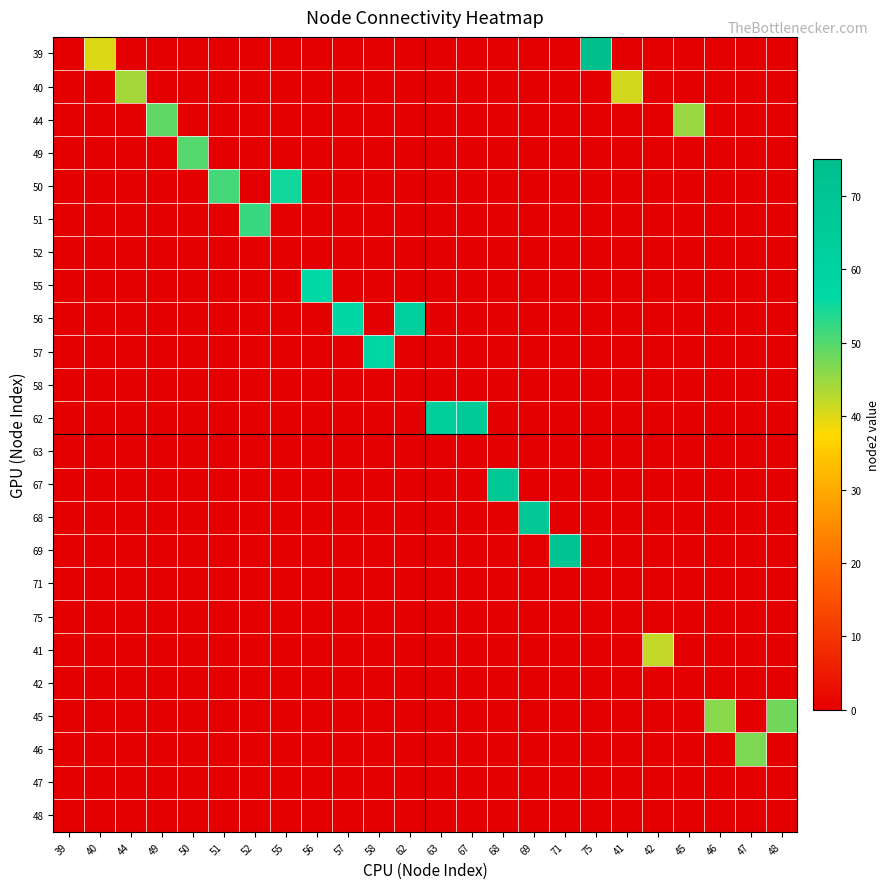

Reading left to right, extract all data points from this chart.

39: 39=0	40=40	44=0	49=0	50=0	51=0	52=0	55=0	56=0	57=0	58=0	62=0	63=0	67=0	68=0	69=0	71=0	75=75	41=0	42=0	45=0	46=0	47=0	48=0
40: 39=0	40=0	44=44	49=0	50=0	51=0	52=0	55=0	56=0	57=0	58=0	62=0	63=0	67=0	68=0	69=0	71=0	75=0	41=41	42=0	45=0	46=0	47=0	48=0
44: 39=0	40=0	44=0	49=49	50=0	51=0	52=0	55=0	56=0	57=0	58=0	62=0	63=0	67=0	68=0	69=0	71=0	75=0	41=0	42=0	45=45	46=0	47=0	48=0
49: 39=0	40=0	44=0	49=0	50=50	51=0	52=0	55=0	56=0	57=0	58=0	62=0	63=0	67=0	68=0	69=0	71=0	75=0	41=0	42=0	45=0	46=0	47=0	48=0
50: 39=0	40=0	44=0	49=0	50=0	51=51	52=0	55=55	56=0	57=0	58=0	62=0	63=0	67=0	68=0	69=0	71=0	75=0	41=0	42=0	45=0	46=0	47=0	48=0
51: 39=0	40=0	44=0	49=0	50=0	51=0	52=52	55=0	56=0	57=0	58=0	62=0	63=0	67=0	68=0	69=0	71=0	75=0	41=0	42=0	45=0	46=0	47=0	48=0
52: 39=0	40=0	44=0	49=0	50=0	51=0	52=0	55=0	56=0	57=0	58=0	62=0	63=0	67=0	68=0	69=0	71=0	75=0	41=0	42=0	45=0	46=0	47=0	48=0
55: 39=0	40=0	44=0	49=0	50=0	51=0	52=0	55=0	56=56	57=0	58=0	62=0	63=0	67=0	68=0	69=0	71=0	75=0	41=0	42=0	45=0	46=0	47=0	48=0
56: 39=0	40=0	44=0	49=0	50=0	51=0	52=0	55=0	56=0	57=57	58=0	62=62	63=0	67=0	68=0	69=0	71=0	75=0	41=0	42=0	45=0	46=0	47=0	48=0
57: 39=0	40=0	44=0	49=0	50=0	51=0	52=0	55=0	56=0	57=0	58=58	62=0	63=0	67=0	68=0	69=0	71=0	75=0	41=0	42=0	45=0	46=0	47=0	48=0
58: 39=0	40=0	44=0	49=0	50=0	51=0	52=0	55=0	56=0	57=0	58=0	62=0	63=0	67=0	68=0	69=0	71=0	75=0	41=0	42=0	45=0	46=0	47=0	48=0
62: 39=0	40=0	44=0	49=0	50=0	51=0	52=0	55=0	56=0	57=0	58=0	62=0	63=63	67=67	68=0	69=0	71=0	75=0	41=0	42=0	45=0	46=0	47=0	48=0
63: 39=0	40=0	44=0	49=0	50=0	51=0	52=0	55=0	56=0	57=0	58=0	62=0	63=0	67=0	68=0	69=0	71=0	75=0	41=0	42=0	45=0	46=0	47=0	48=0
67: 39=0	40=0	44=0	49=0	50=0	51=0	52=0	55=0	56=0	57=0	58=0	62=0	63=0	67=0	68=68	69=0	71=0	75=0	41=0	42=0	45=0	46=0	47=0	48=0
68: 39=0	40=0	44=0	49=0	50=0	51=0	52=0	55=0	56=0	57=0	58=0	62=0	63=0	67=0	68=0	69=69	71=0	75=0	41=0	42=0	45=0	46=0	47=0	48=0
69: 39=0	40=0	44=0	49=0	50=0	51=0	52=0	55=0	56=0	57=0	58=0	62=0	63=0	67=0	68=0	69=0	71=71	75=0	41=0	42=0	45=0	46=0	47=0	48=0
71: 39=0	40=0	44=0	49=0	50=0	51=0	52=0	55=0	56=0	57=0	58=0	62=0	63=0	67=0	68=0	69=0	71=0	75=0	41=0	42=0	45=0	46=0	47=0	48=0
75: 39=0	40=0	44=0	49=0	50=0	51=0	52=0	55=0	56=0	57=0	58=0	62=0	63=0	67=0	68=0	69=0	71=0	75=0	41=0	42=0	45=0	46=0	47=0	48=0
41: 39=0	40=0	44=0	49=0	50=0	51=0	52=0	55=0	56=0	57=0	58=0	62=0	63=0	67=0	68=0	69=0	71=0	75=0	41=0	42=42	45=0	46=0	47=0	48=0
42: 39=0	40=0	44=0	49=0	50=0	51=0	52=0	55=0	56=0	57=0	58=0	62=0	63=0	67=0	68=0	69=0	71=0	75=0	41=0	42=0	45=0	46=0	47=0	48=0
45: 39=0	40=0	44=0	49=0	50=0	51=0	52=0	55=0	56=0	57=0	58=0	62=0	63=0	67=0	68=0	69=0	71=0	75=0	41=0	42=0	45=0	46=46	47=0	48=48
46: 39=0	40=0	44=0	49=0	50=0	51=0	52=0	55=0	56=0	57=0	58=0	62=0	63=0	67=0	68=0	69=0	71=0	75=0	41=0	42=0	45=0	46=0	47=47	48=0
47: 39=0	40=0	44=0	49=0	50=0	51=0	52=0	55=0	56=0	57=0	58=0	62=0	63=0	67=0	68=0	69=0	71=0	75=0	41=0	42=0	45=0	46=0	47=0	48=0
48: 39=0	40=0	44=0	49=0	50=0	51=0	52=0	55=0	56=0	57=0	58=0	62=0	63=0	67=0	68=0	69=0	71=0	75=0	41=0	42=0	45=0	46=0	47=0	48=0